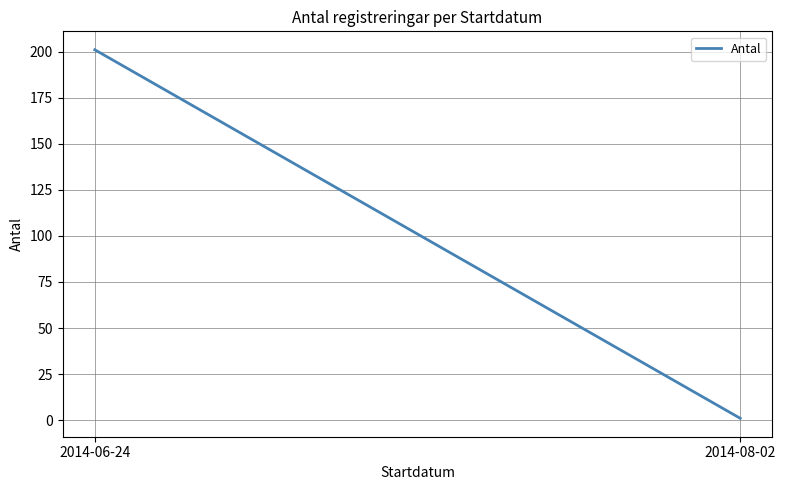

What is the minimum value shown in the chart?

1